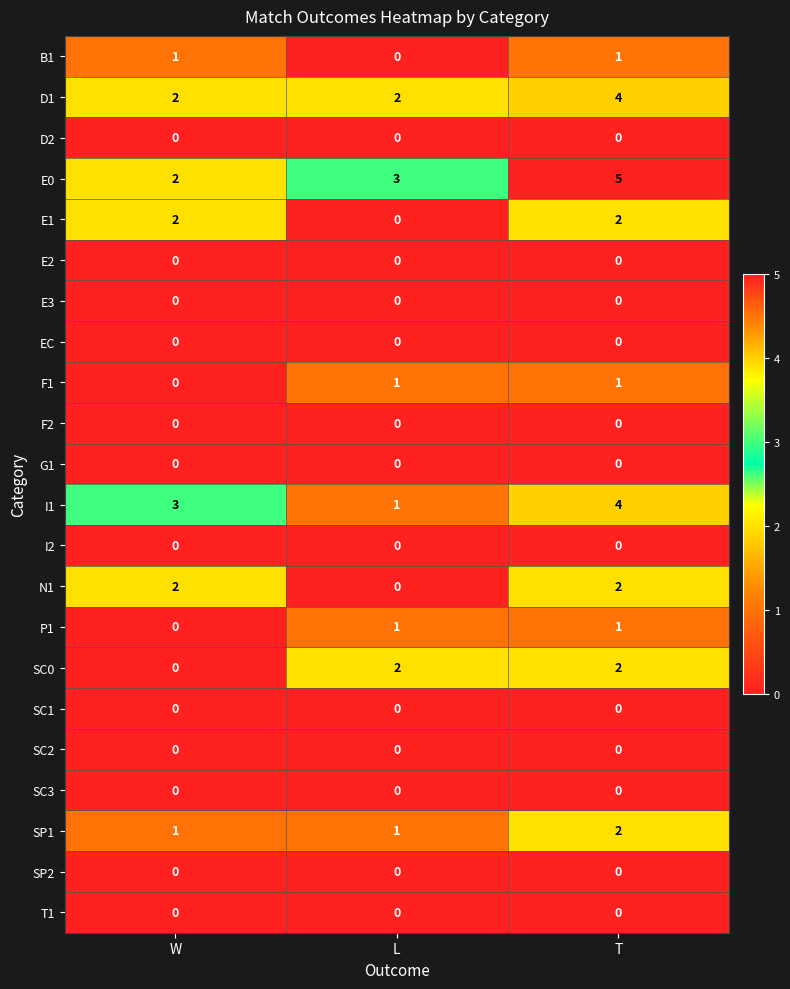

What is the difference between the highest and lowest values at T?

5